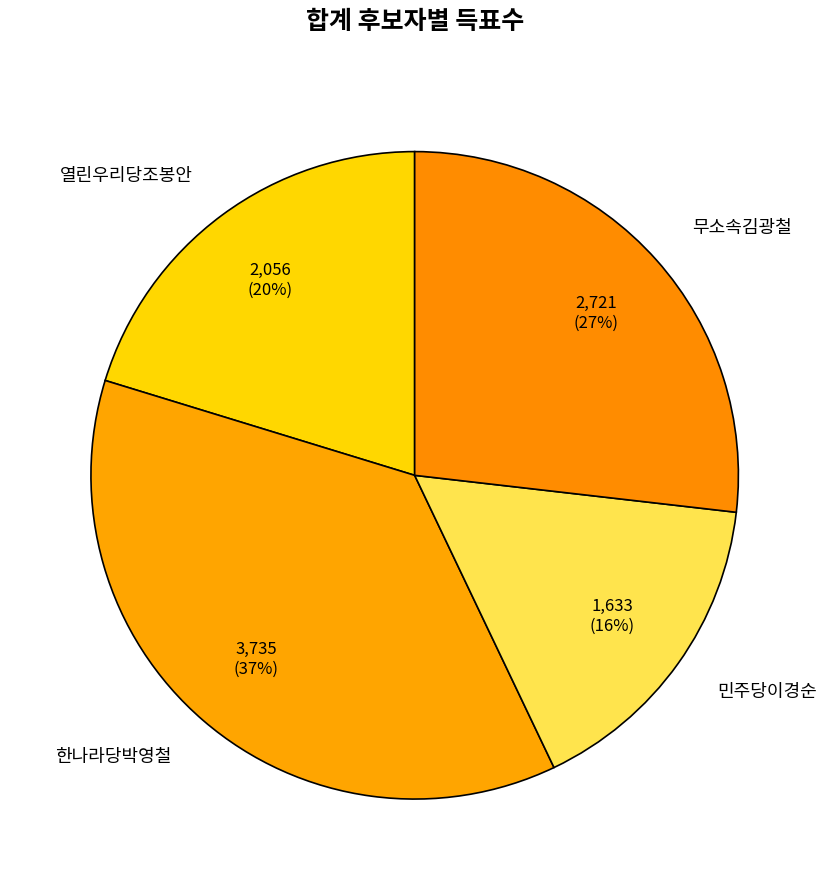

Does any single category account for the majority?

No